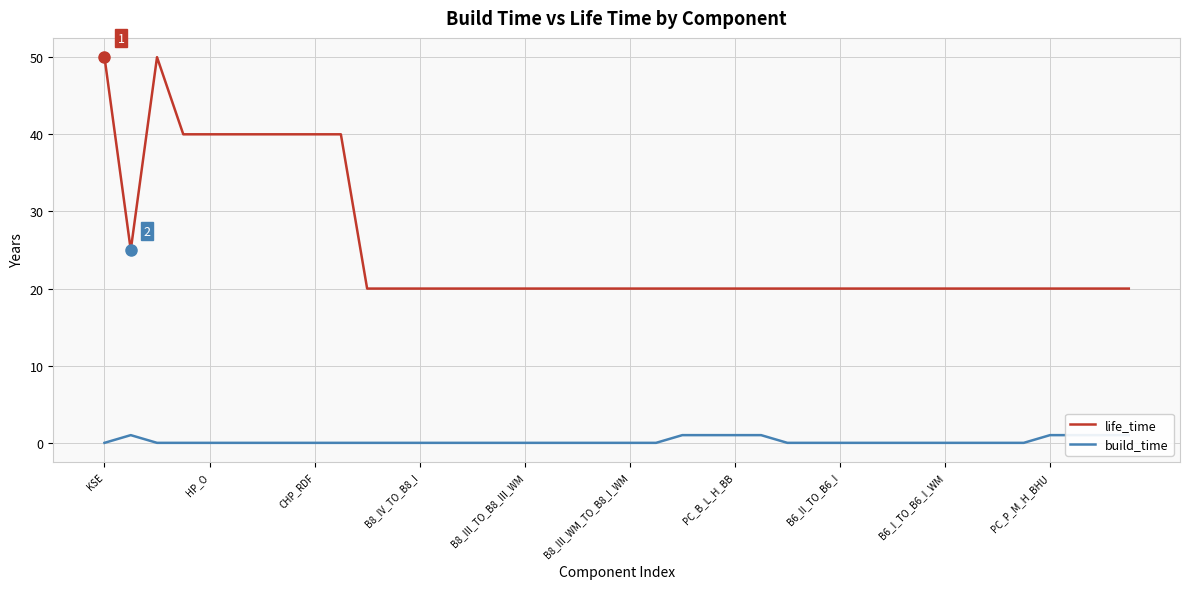

Does the chart display data point markers on the line(s)?

No